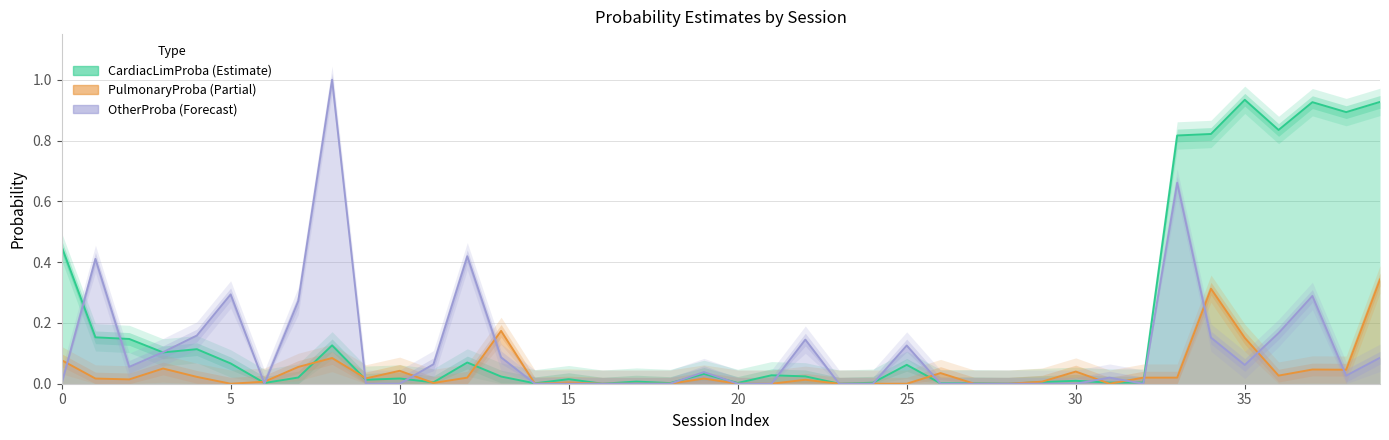

What is the value of the CardiacLimProba point at the 34th from the left?

0.8